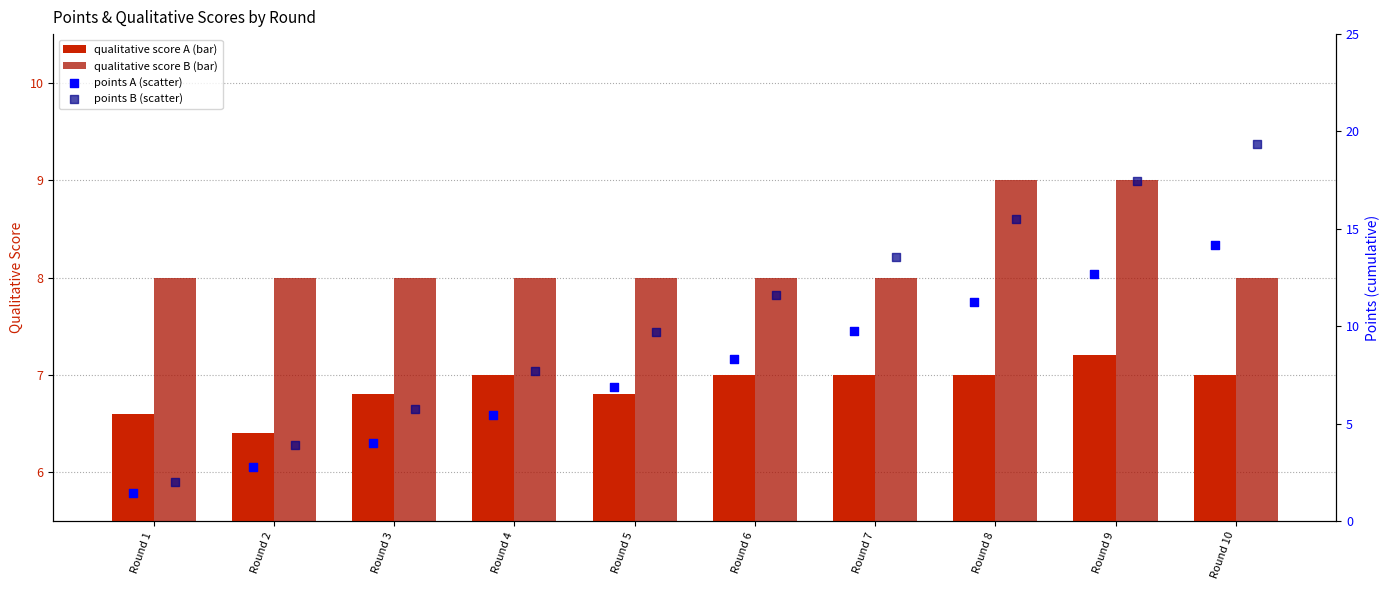

Which series has the largest total across all categories?

points_B